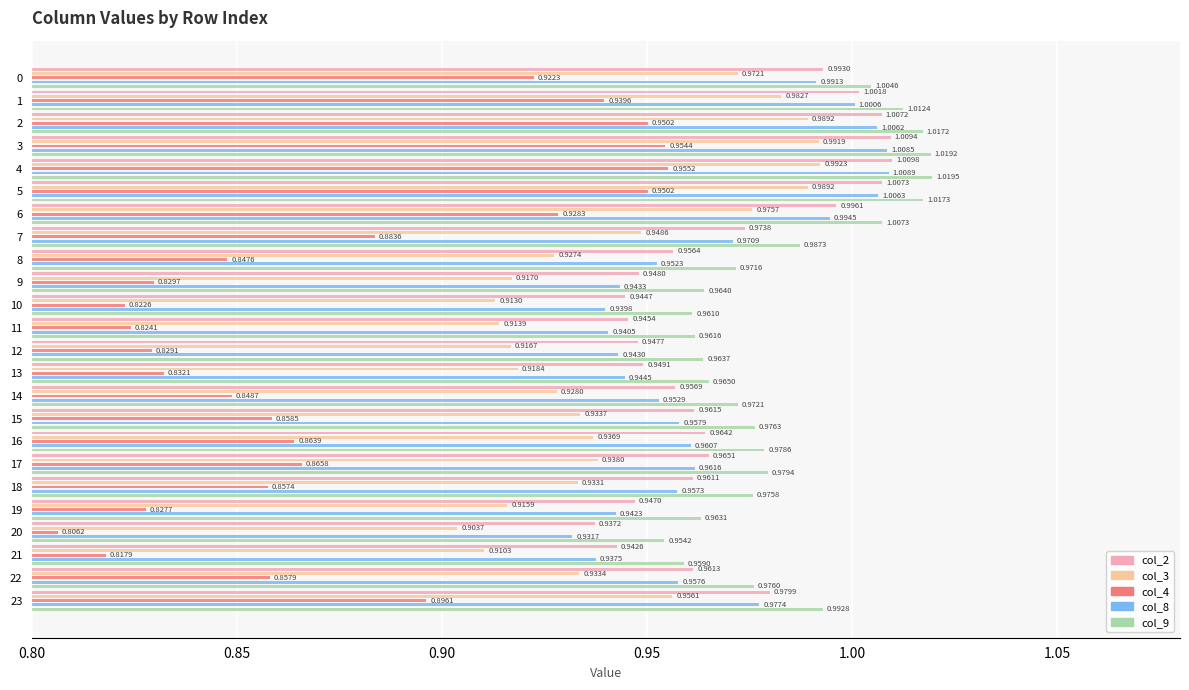

What are all the series names shown in the legend?

col_2, col_3, col_4, col_8, col_9